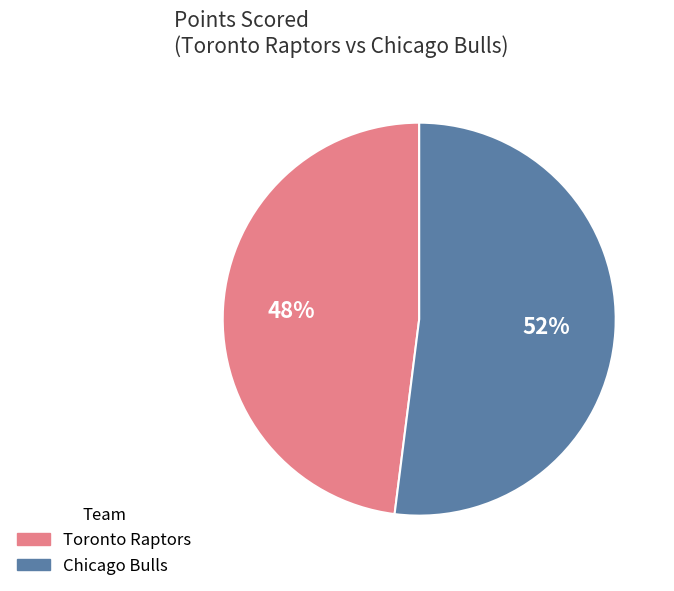

What percentage is the Toronto Raptors slice, to the nearest percent?

48%